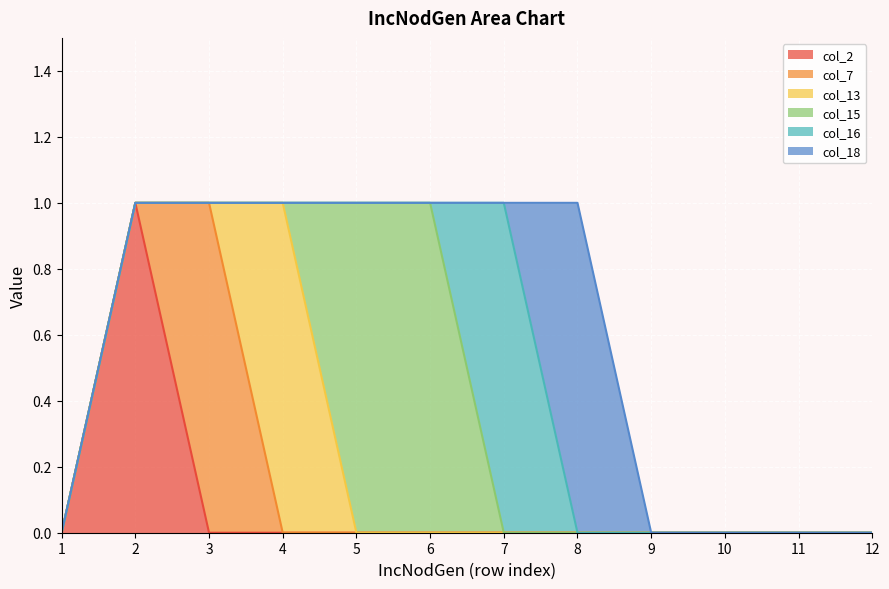

True or false: col_16 and col_13 intersect in this chart.

False